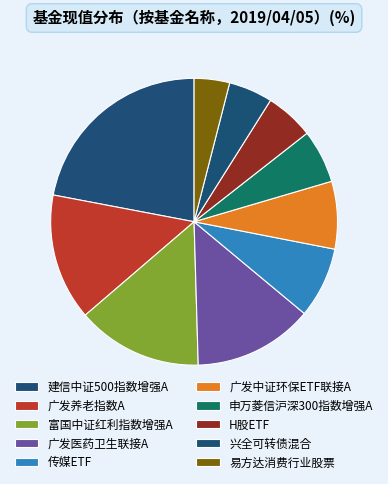

Does 兴全可转债混合 account for over 50% of the chart?

No